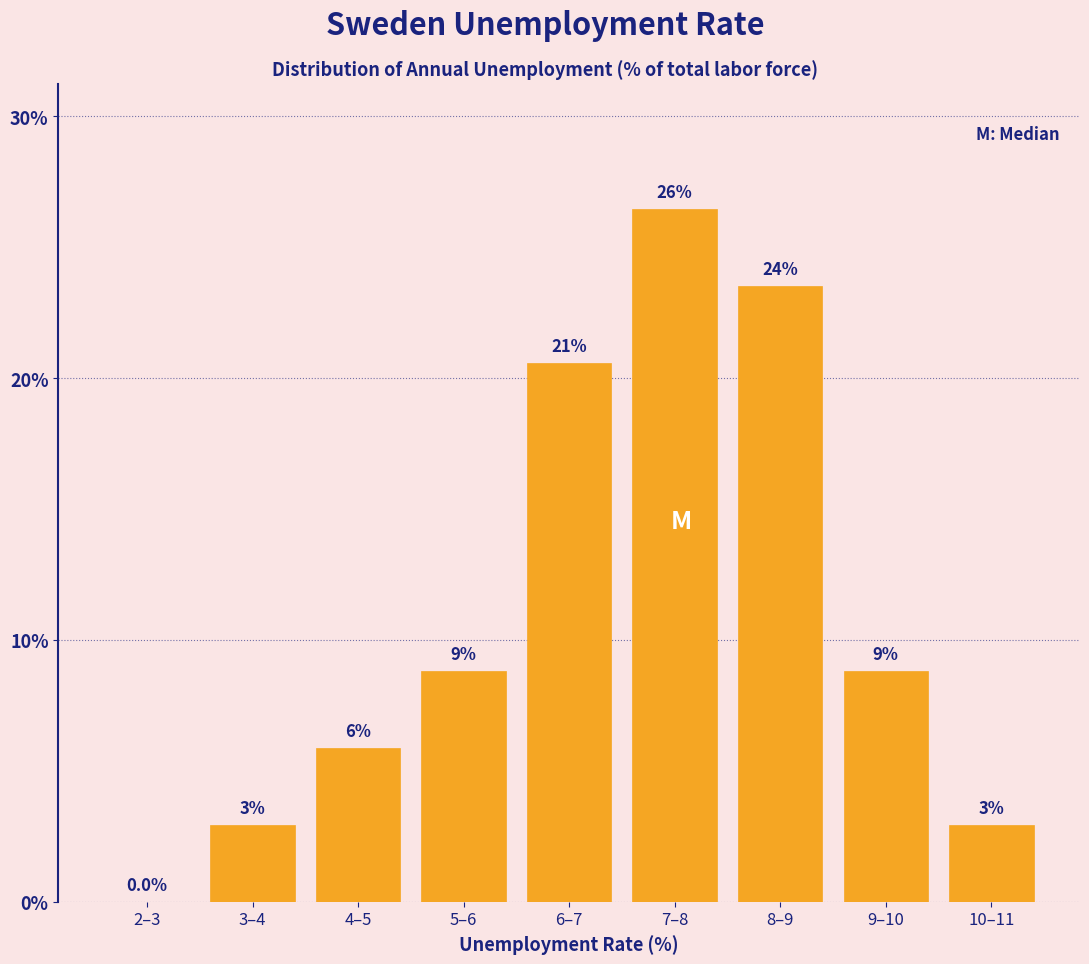

Are the bars horizontal?

No